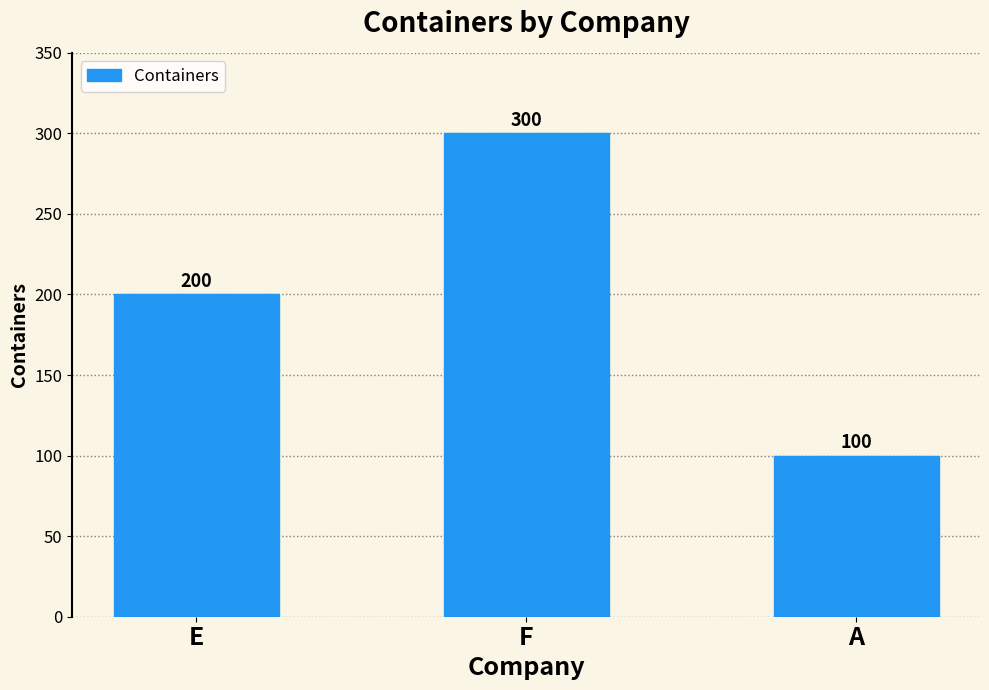

Between E and F, which is larger?

F